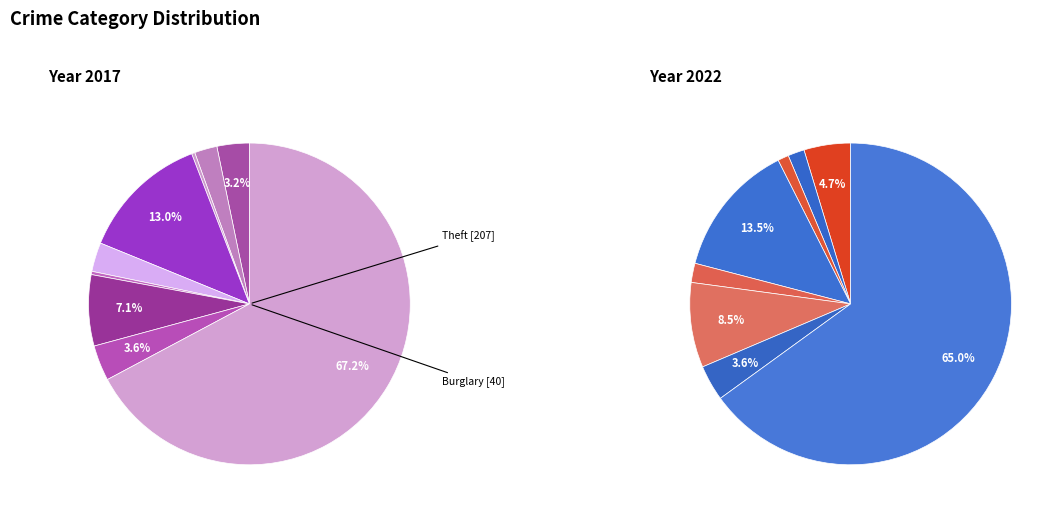

True or false: 3 accounts for 13% of the total.

True